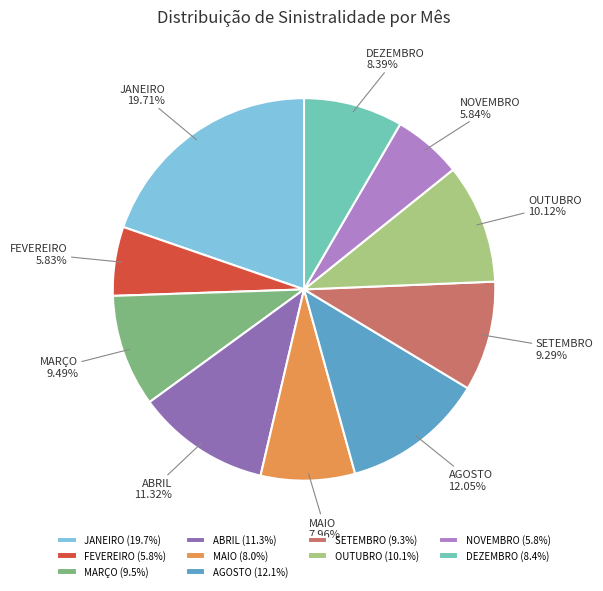

To the nearest percent, what is the average slice percentage?

10%